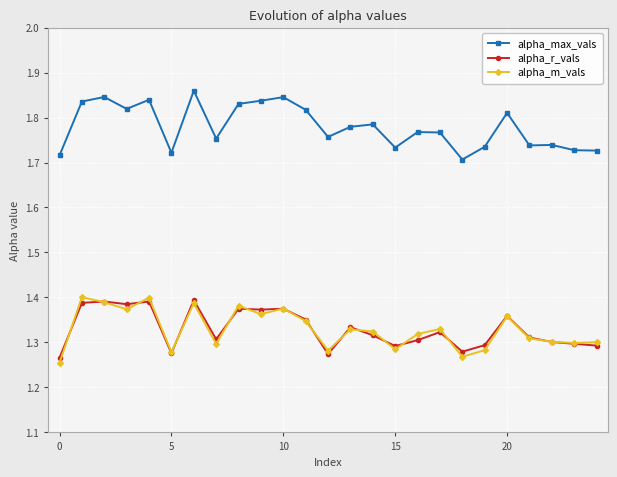

True or false: alpha_r_vals has more than 0 points higher than both neighbors.

True